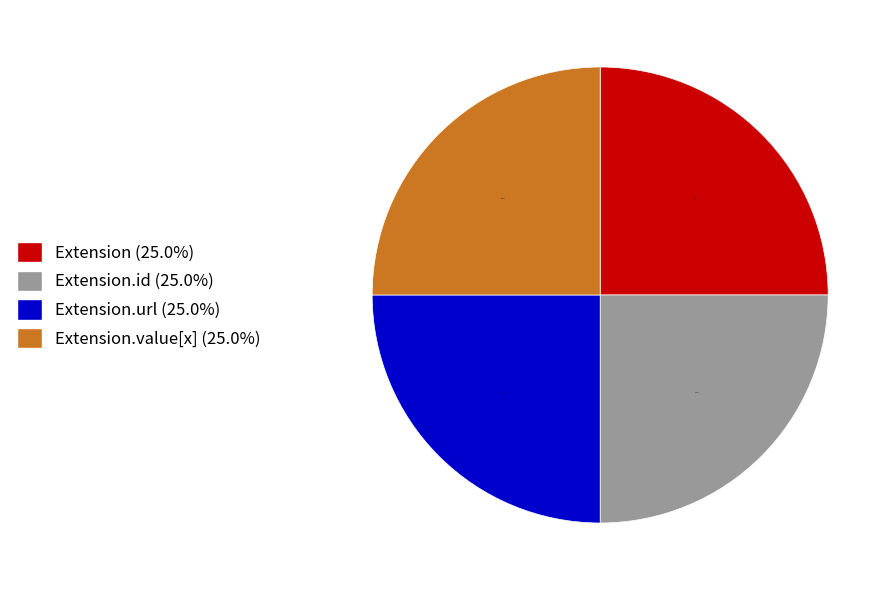

What is the ratio of the value at Extension.value[x] (25.0%) to the value at Extension.url (25.0%)?

1.0